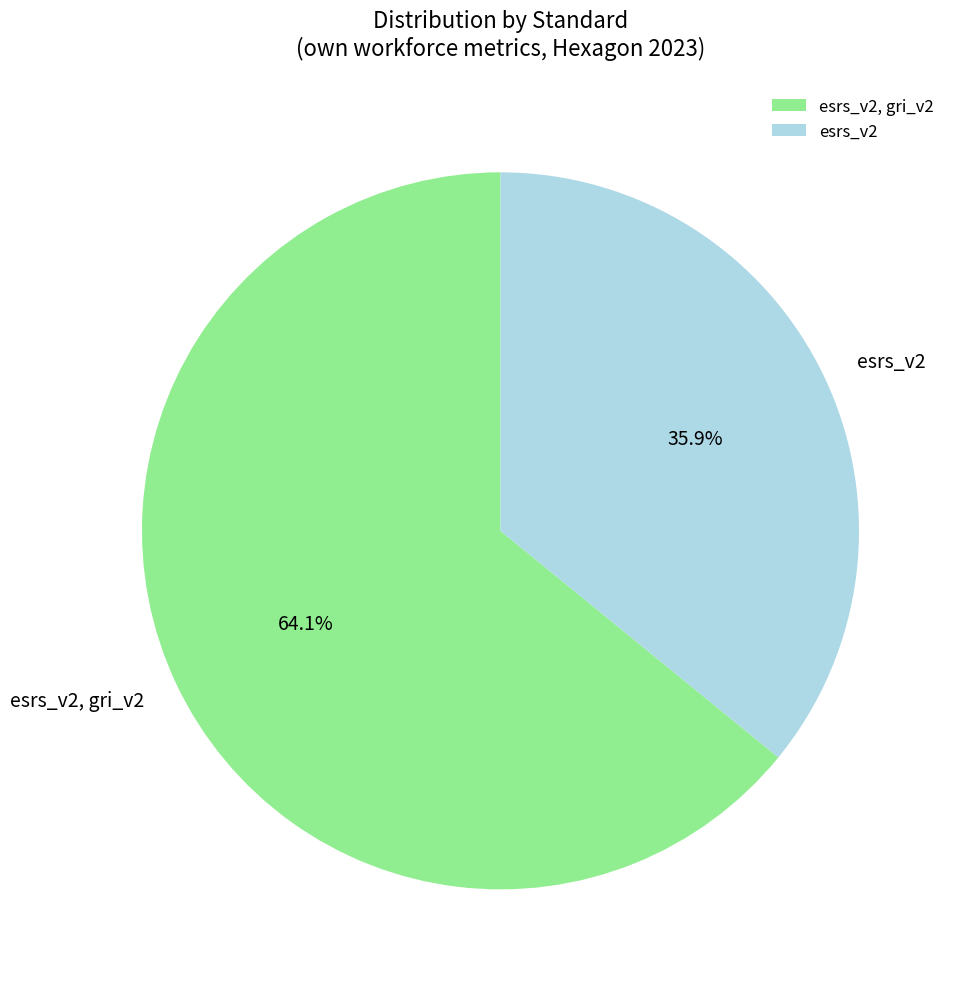

True or false: esrs_v2 accounts for 36% of the total.

True